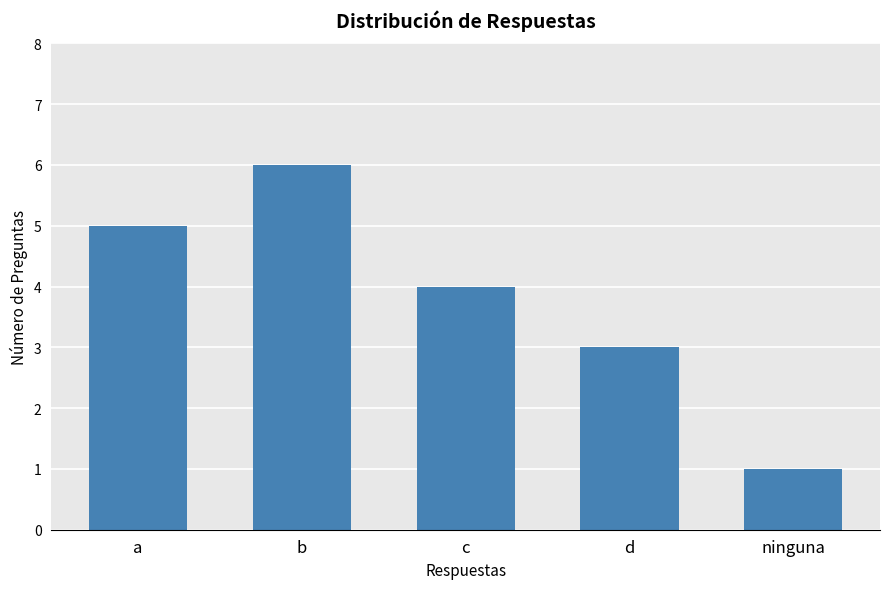

Are the bars horizontal?

No